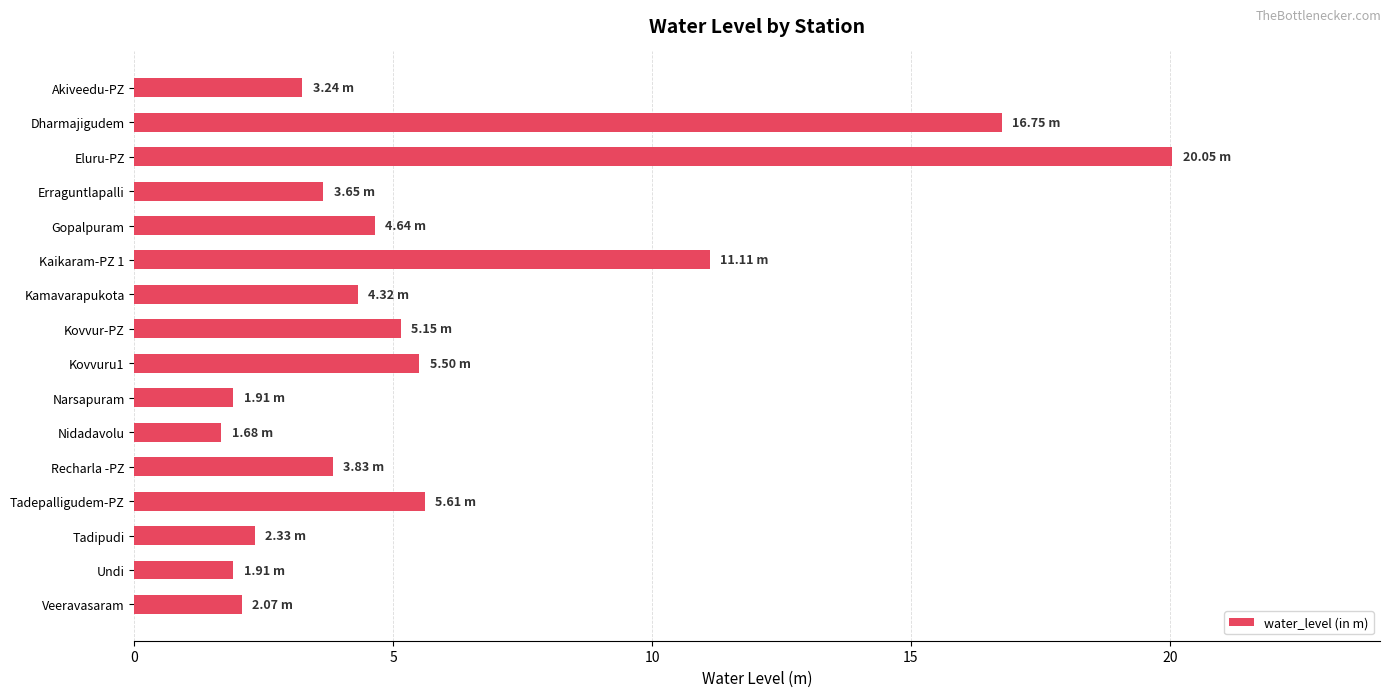

How many categories are shown in the chart?

16